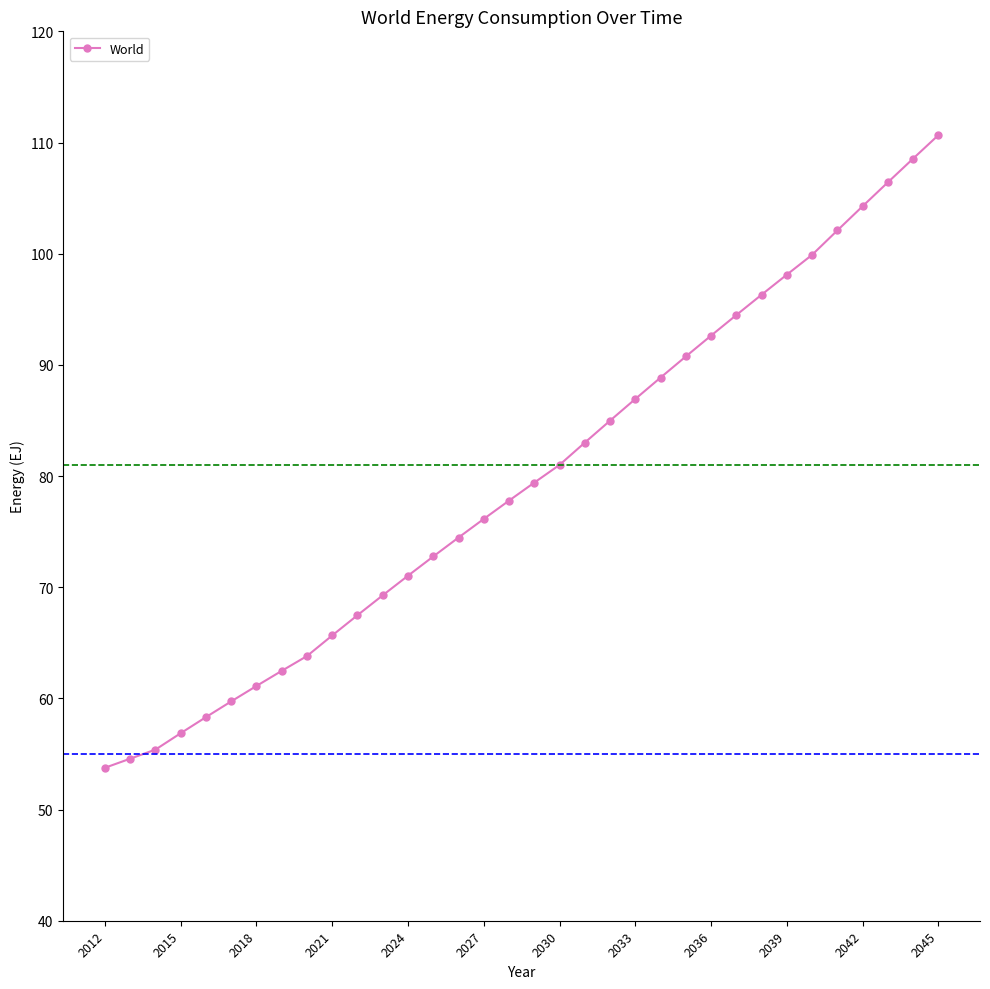

What is the average value?

79.7